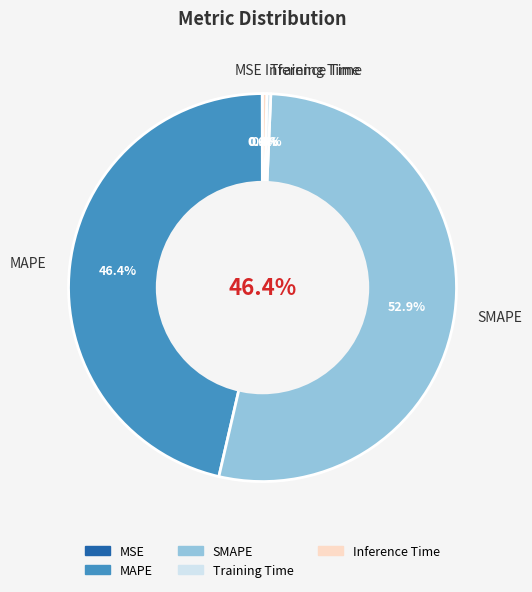

The MSE slice represents 0% of the pie. True or false?

True